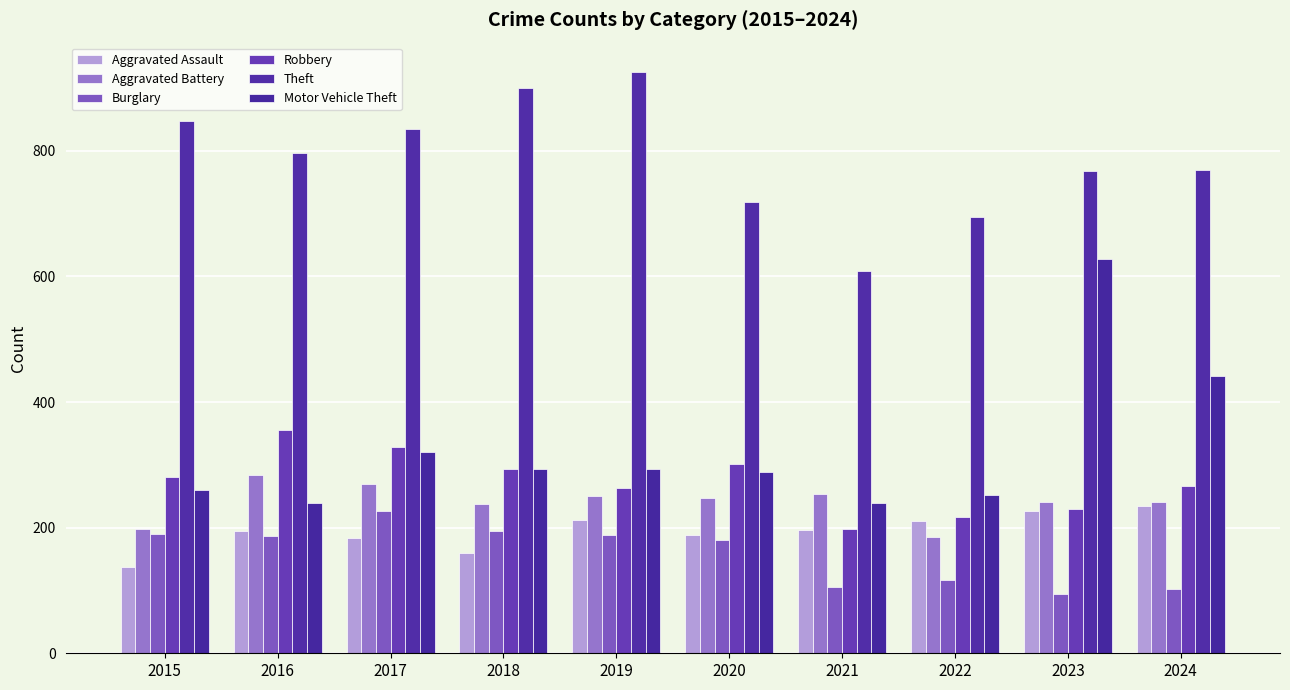

Count the number of categories in the chart.

10